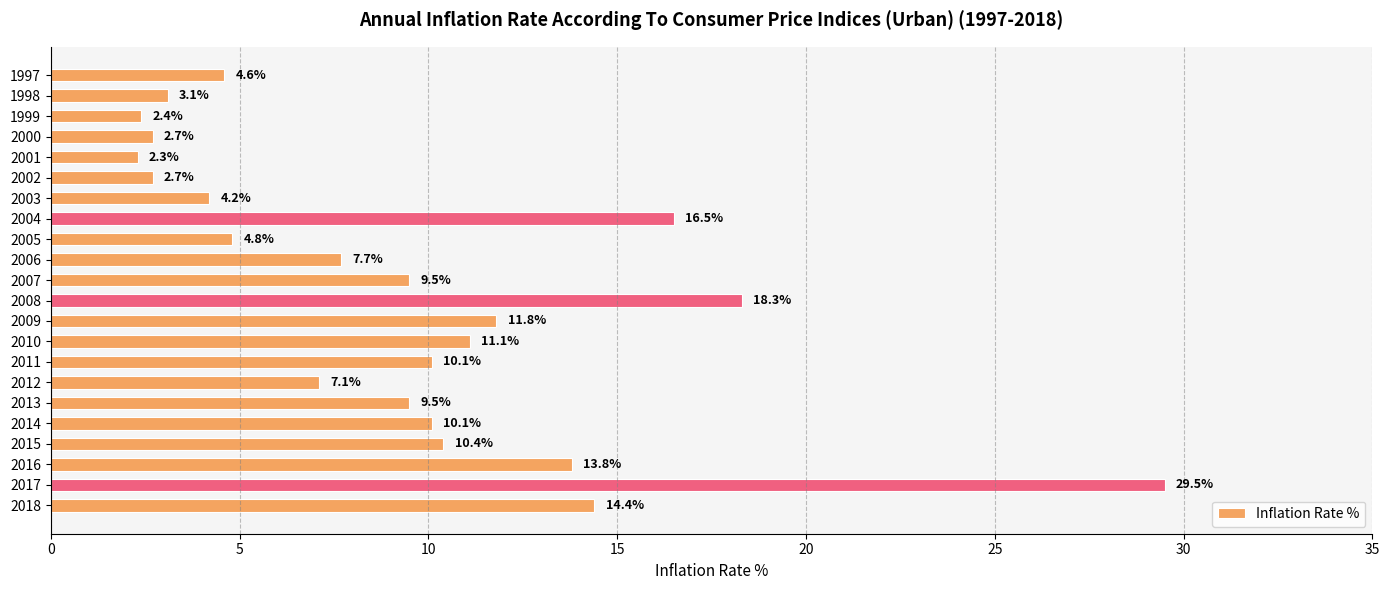

The value at 2006 is 10.9. True or false?

False